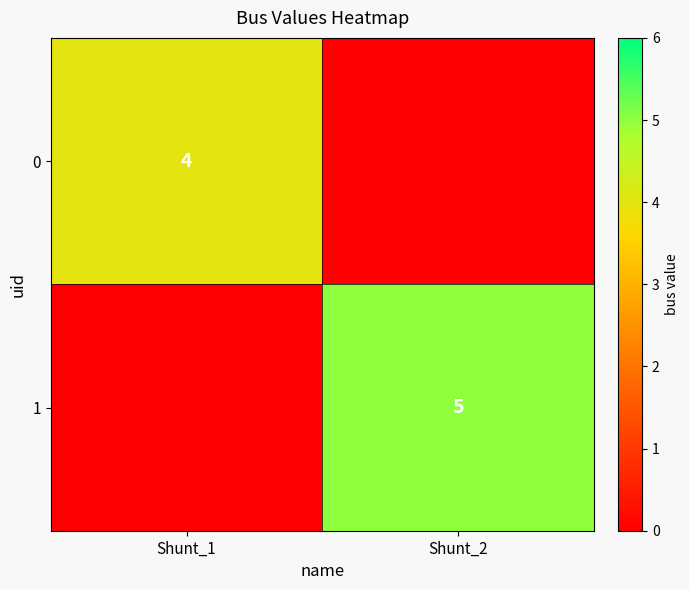

Which has a higher value, Shunt_2 or Shunt_1?

Shunt_1